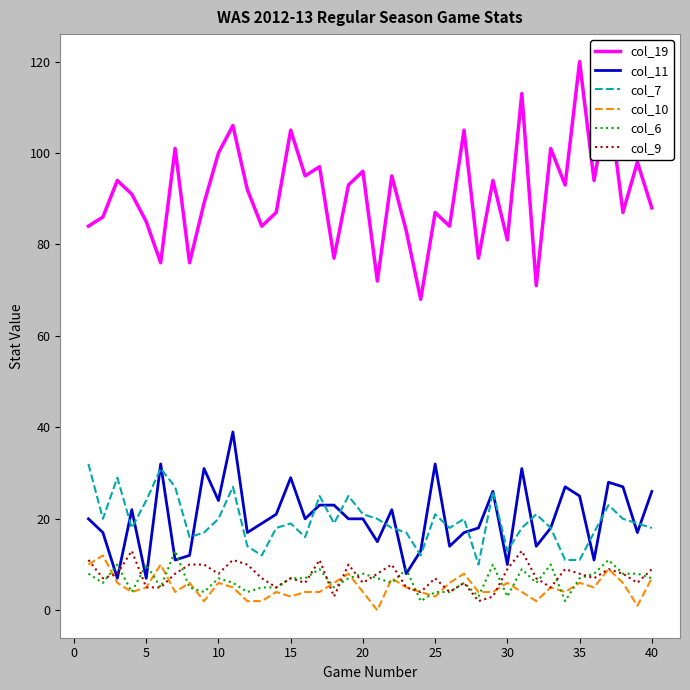

True or false: col_6 and col_10 cross at least once.

True